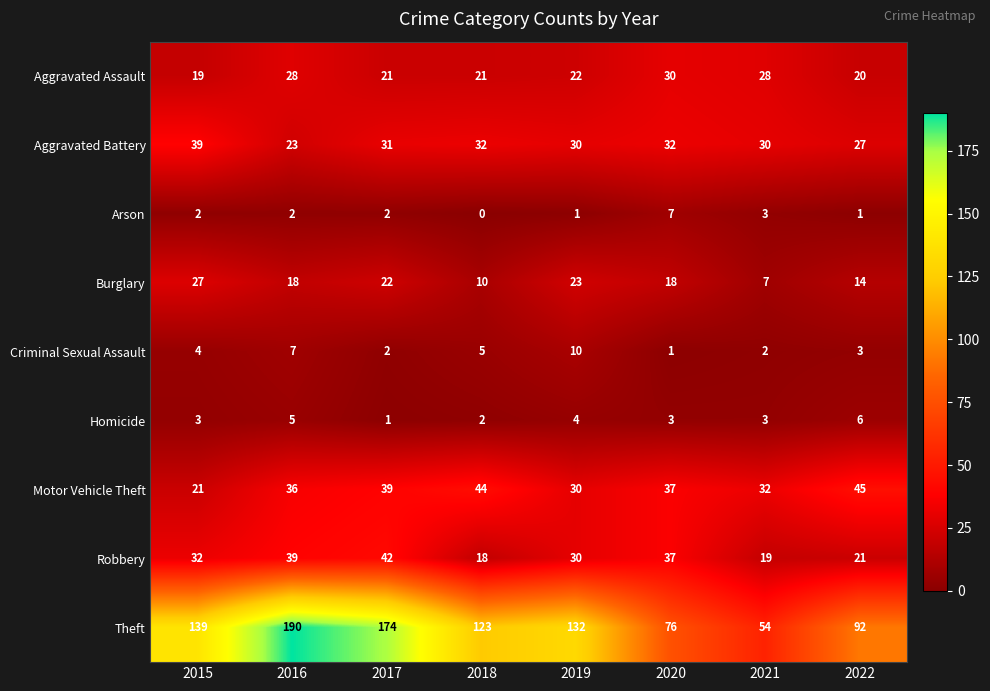

Which series has the largest total across all categories?

Theft